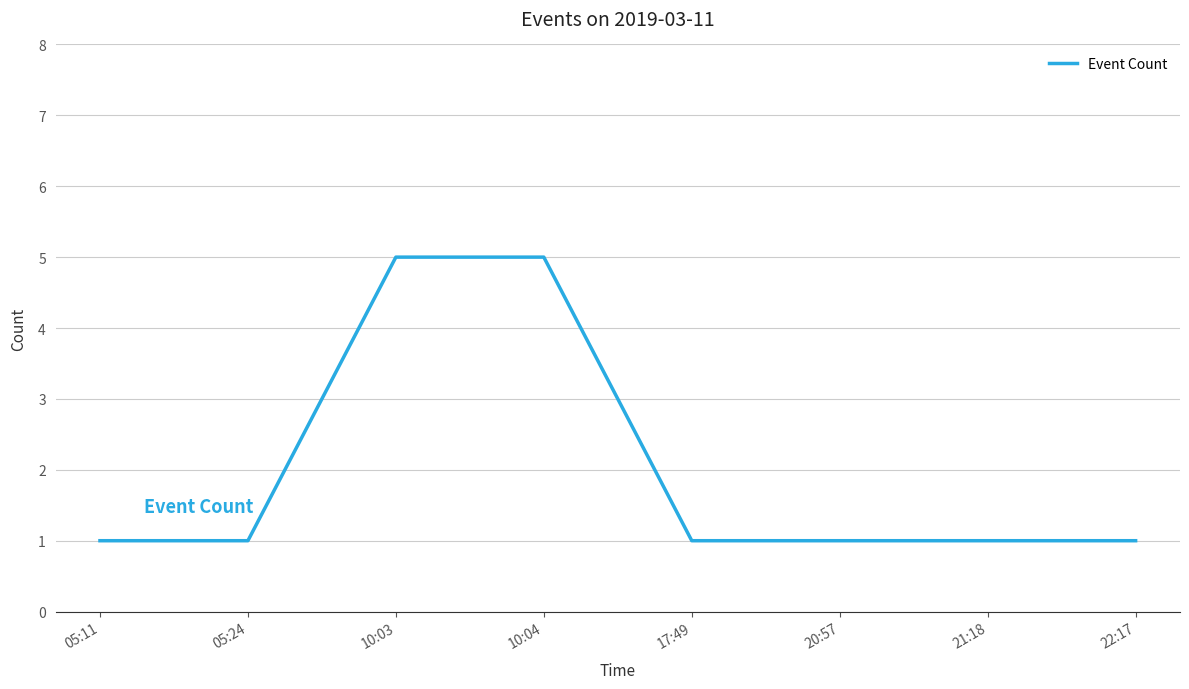

What is the maximum value shown in the chart?

5